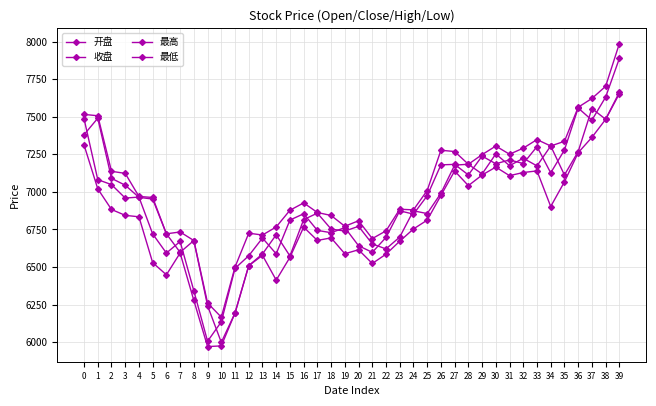

Which series has the largest total across all categories?

最高